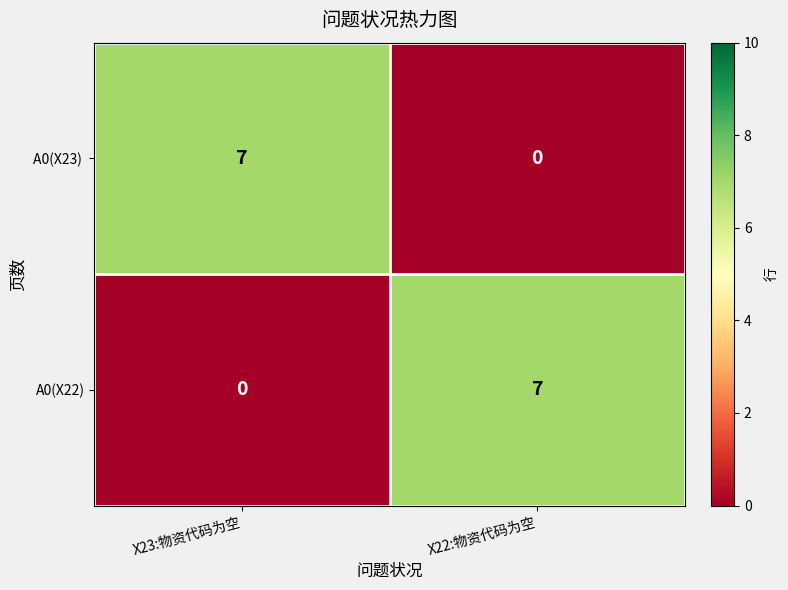

Count the number of categories in the chart.

2